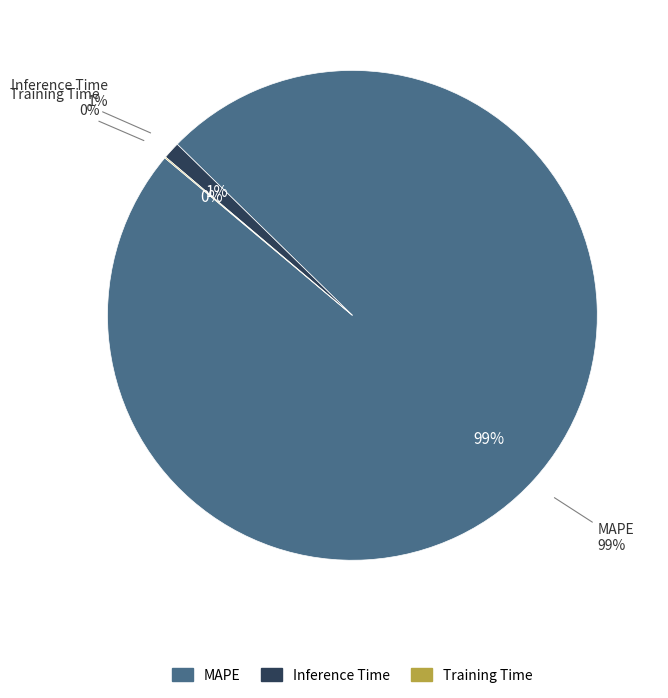

How many segments does this pie chart have?

3